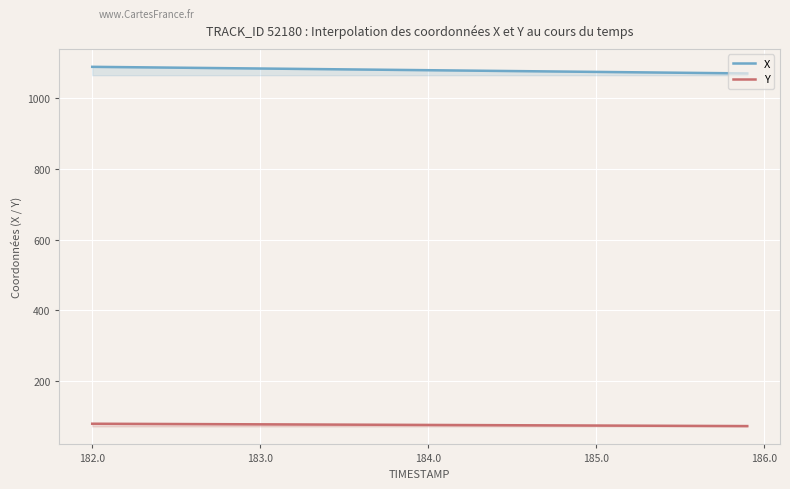

At which category is the sum across all series the highest?

182.0